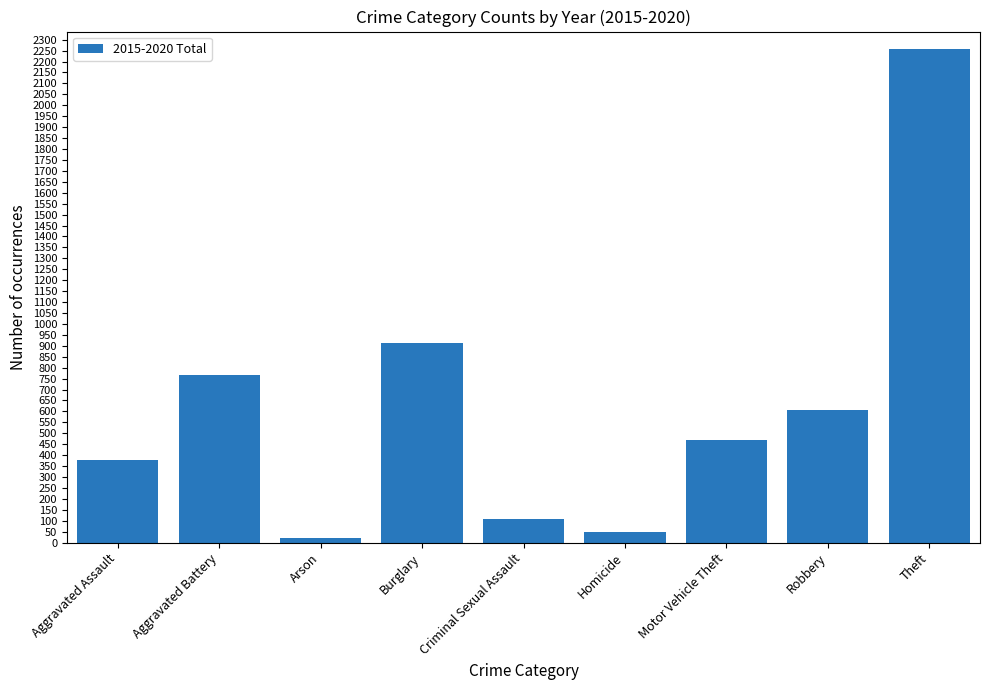

At which category does the chart reach its peak across all series?

Theft